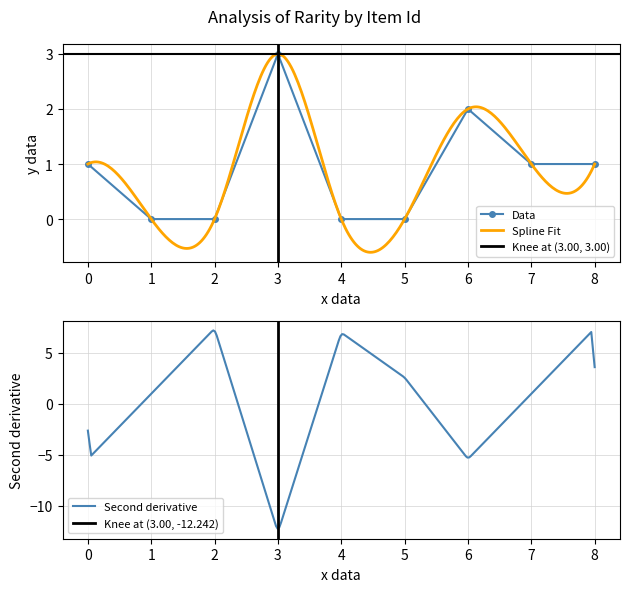

What is the difference between the maximum and minimum values?

3